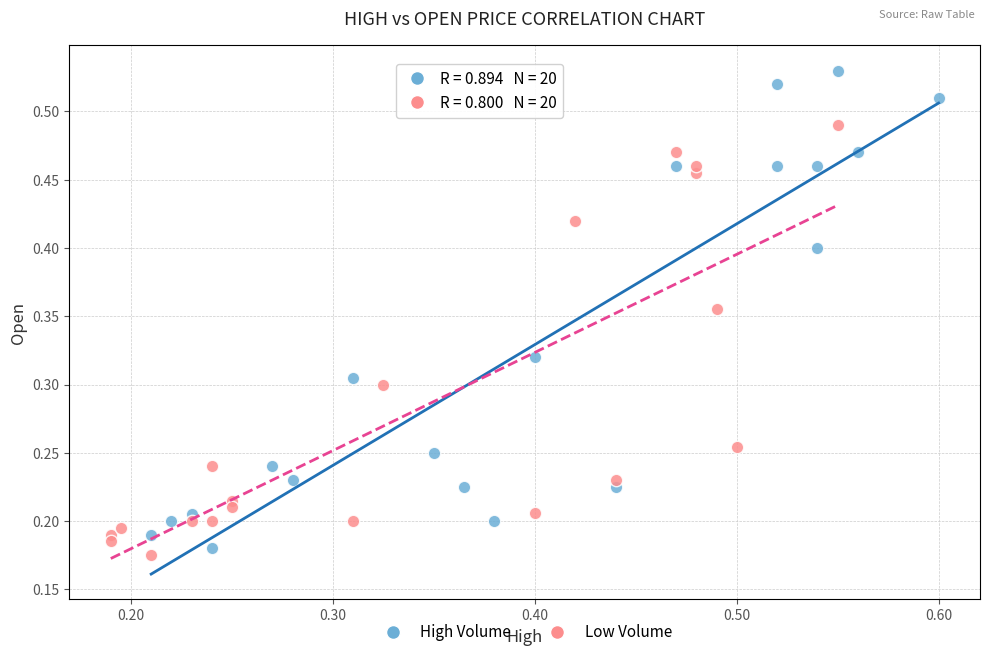

Which series contains the highest Y value?

High Volume